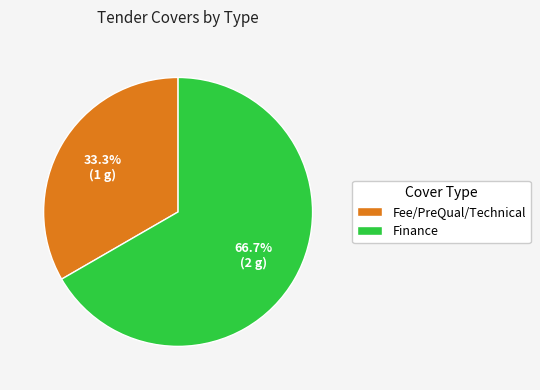

To the nearest percent, what is the average slice percentage?

50%